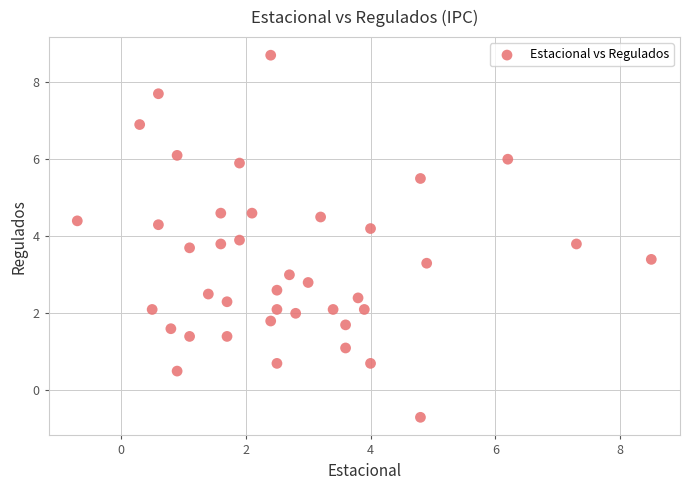

What is the range of Y values (max minus min)?

9.4